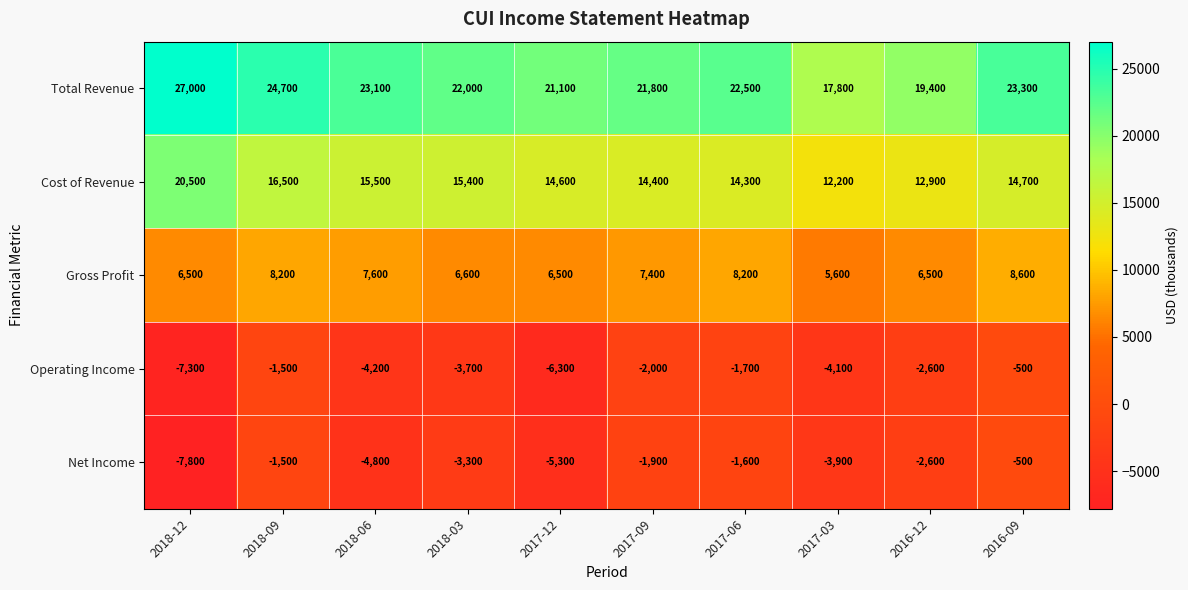

What is the total value across all series at 2017-09?

39700